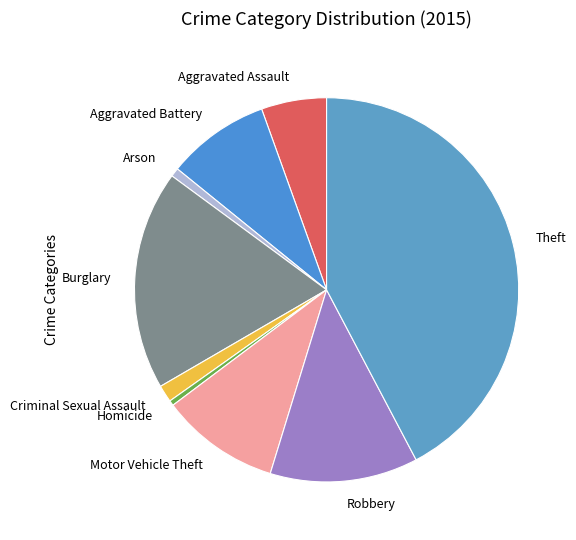

Approximately how many times larger is the value at Aggravated Assault compared to Robbery?

0.4